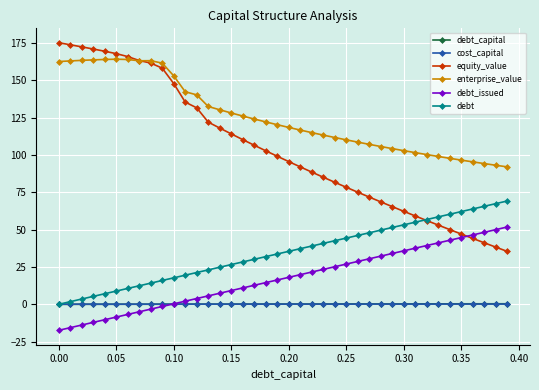

What is the difference between the second highest and second lowest values in the enterprise_value series?

70.8